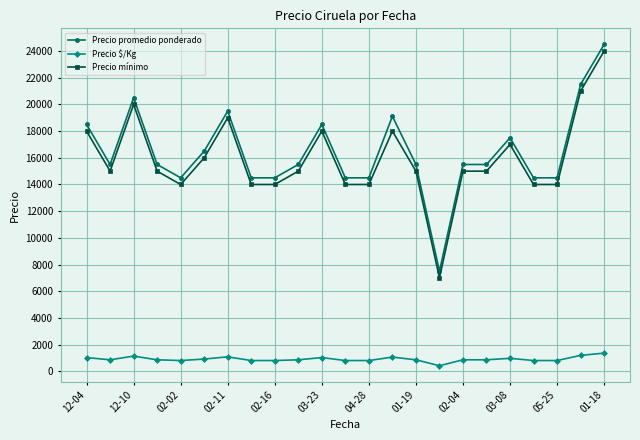

What is the sum of all Precio $/Kg values?

21009